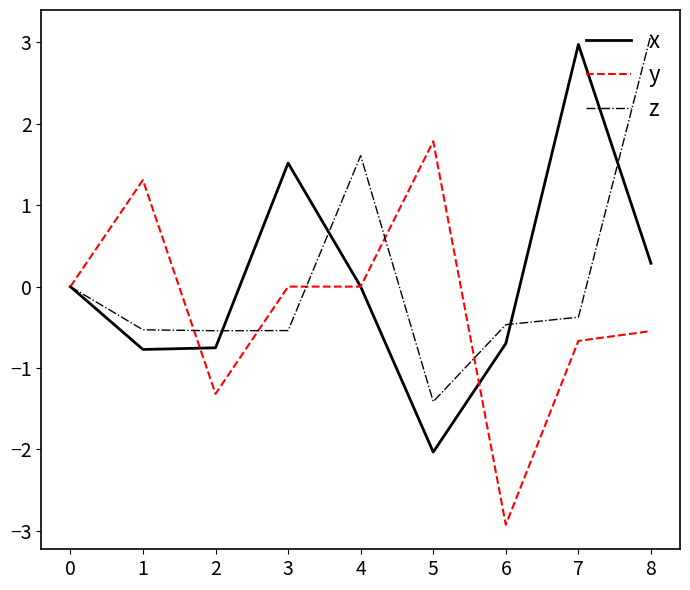

How many lines are shown in the chart?

3